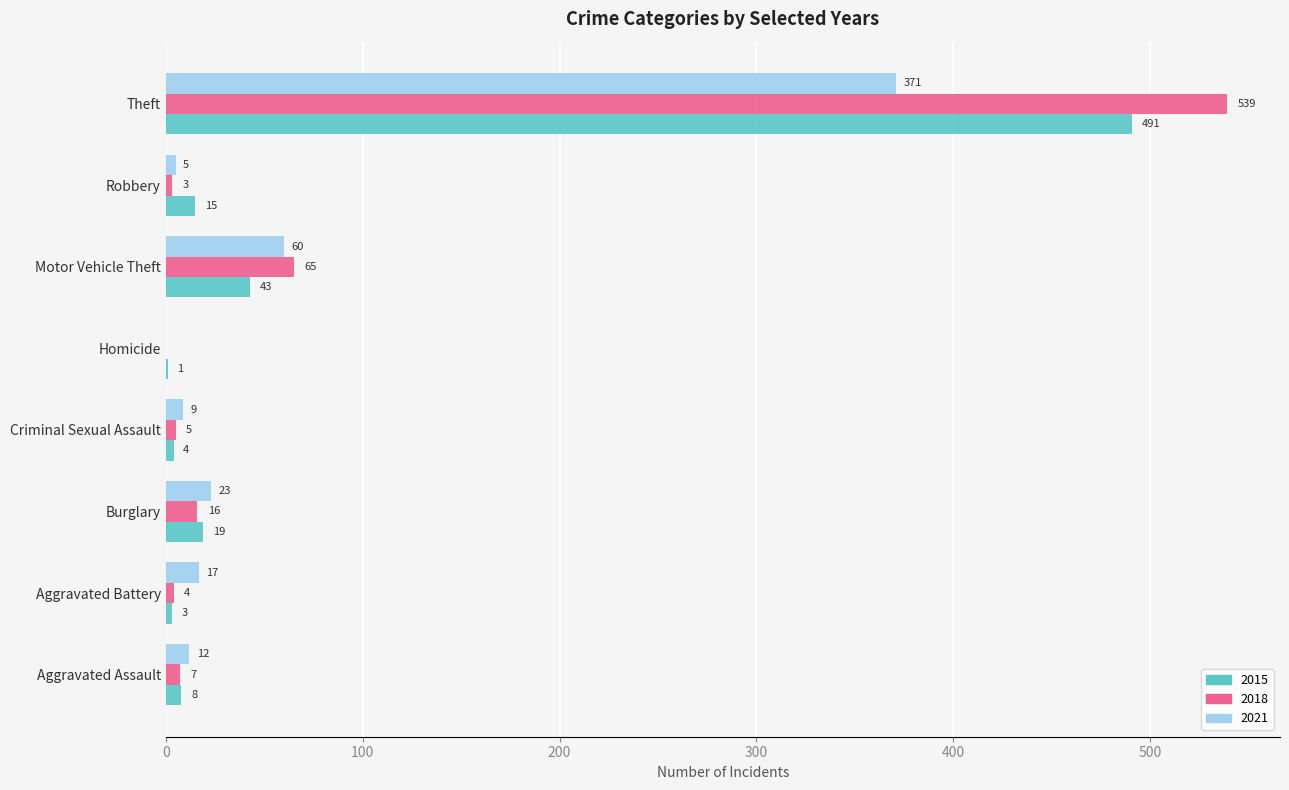

Which series has the largest total across all categories?

2018